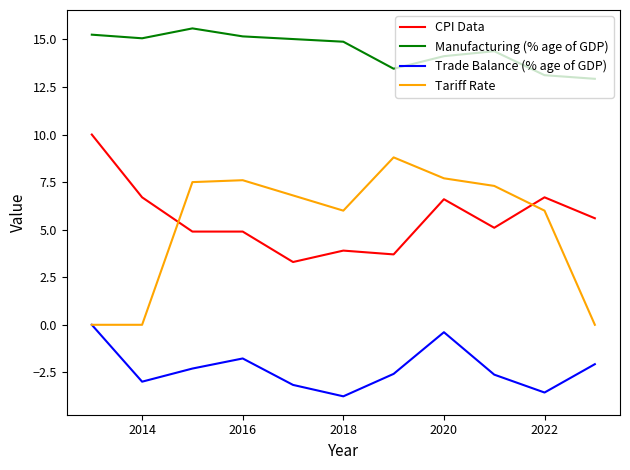

What is the maximum value shown in the chart?

15.6